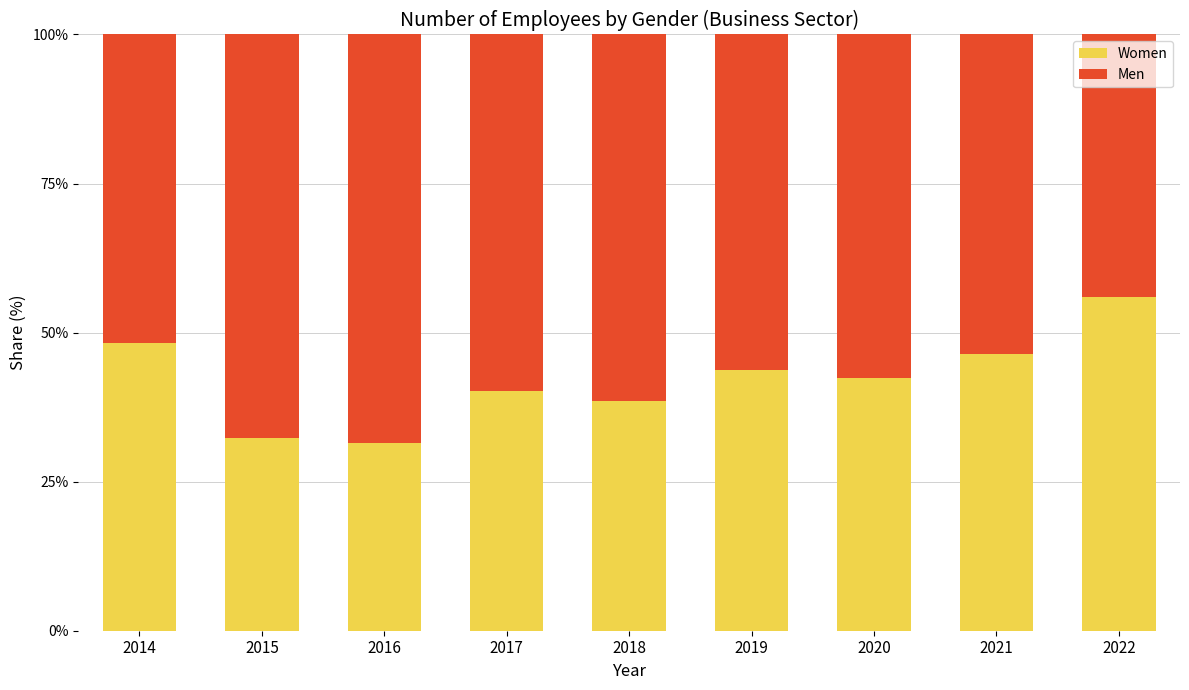

At which label does Women reach its peak?

2022